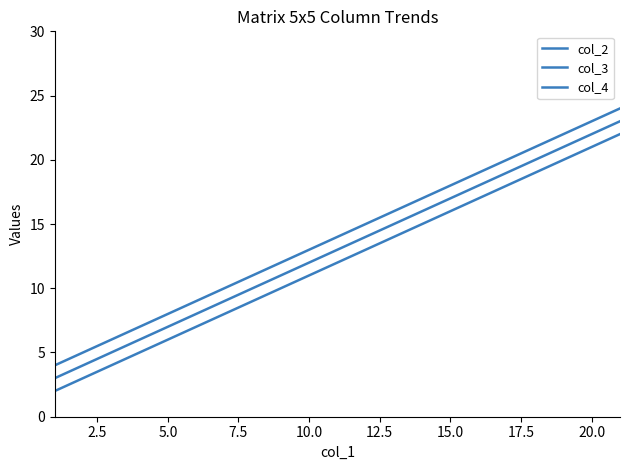

Does the chart display data point markers on the line(s)?

No